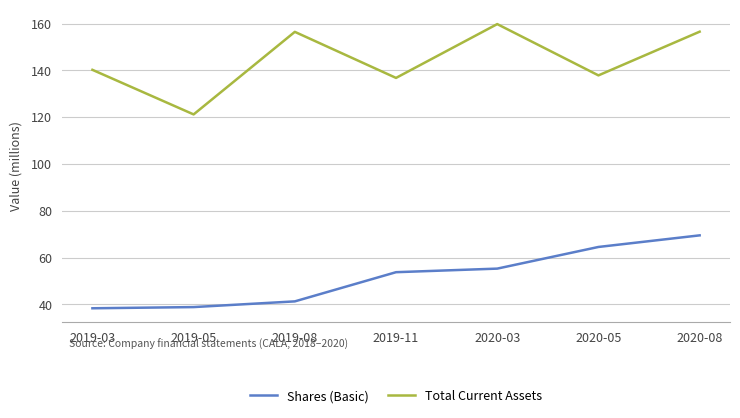

Rank the series by their average value, from lowest to highest.

Shares (Basic), Total Current Assets